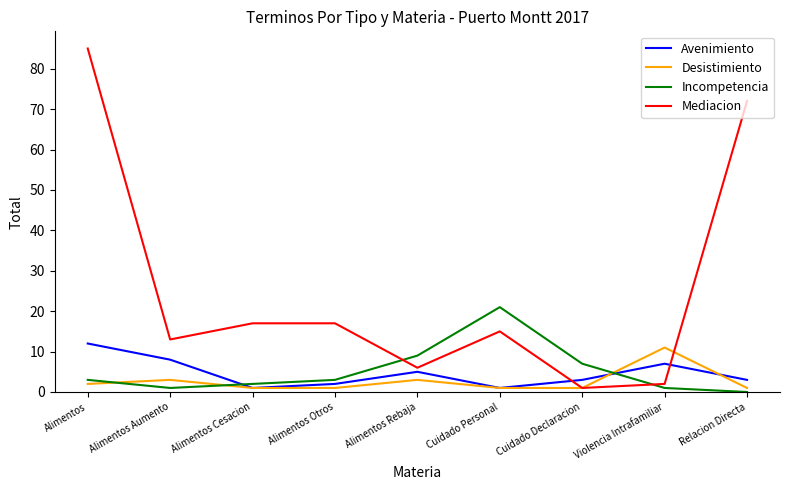

Where is the first local maximum for Incompetencia?

Cuidado Personal